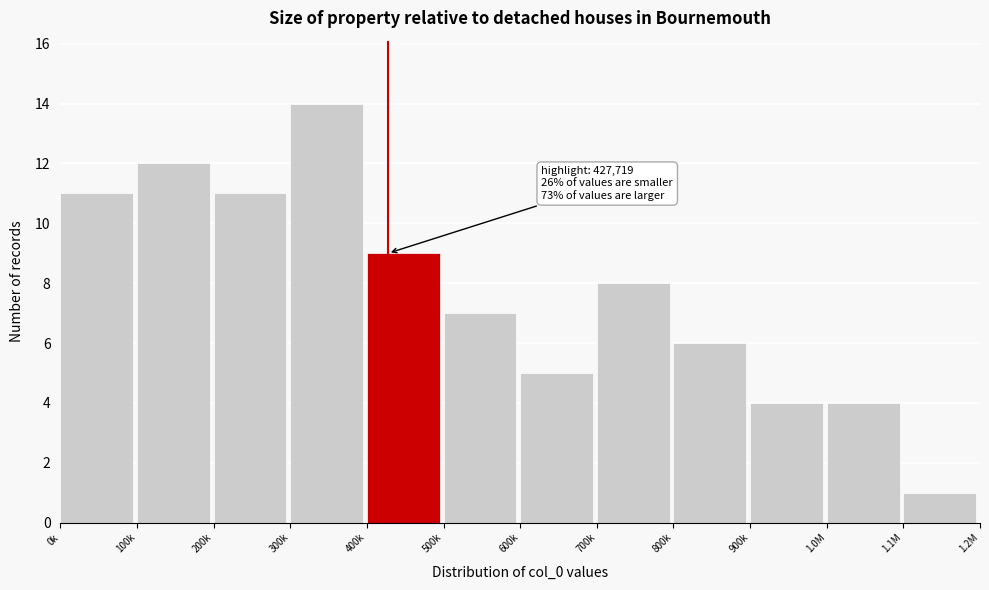

Reading left to right, transcribe all the data shown in this chart.

0k=11	100k=12	200k=11	300k=14	400k=9	500k=7	600k=5	700k=8	800k=6	900k=4	1.0M=4	1.1M=1